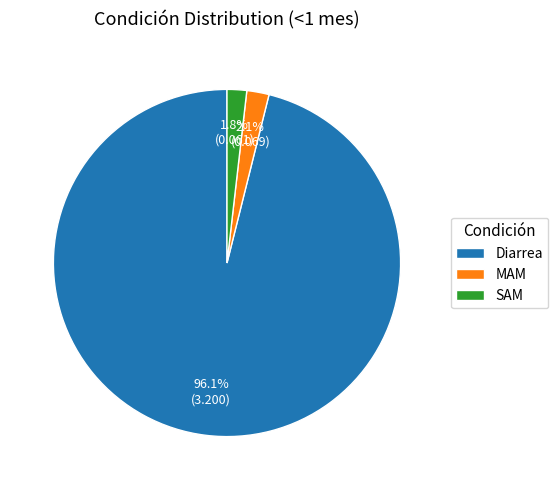

What is the largest slice in the pie chart?

Diarrea